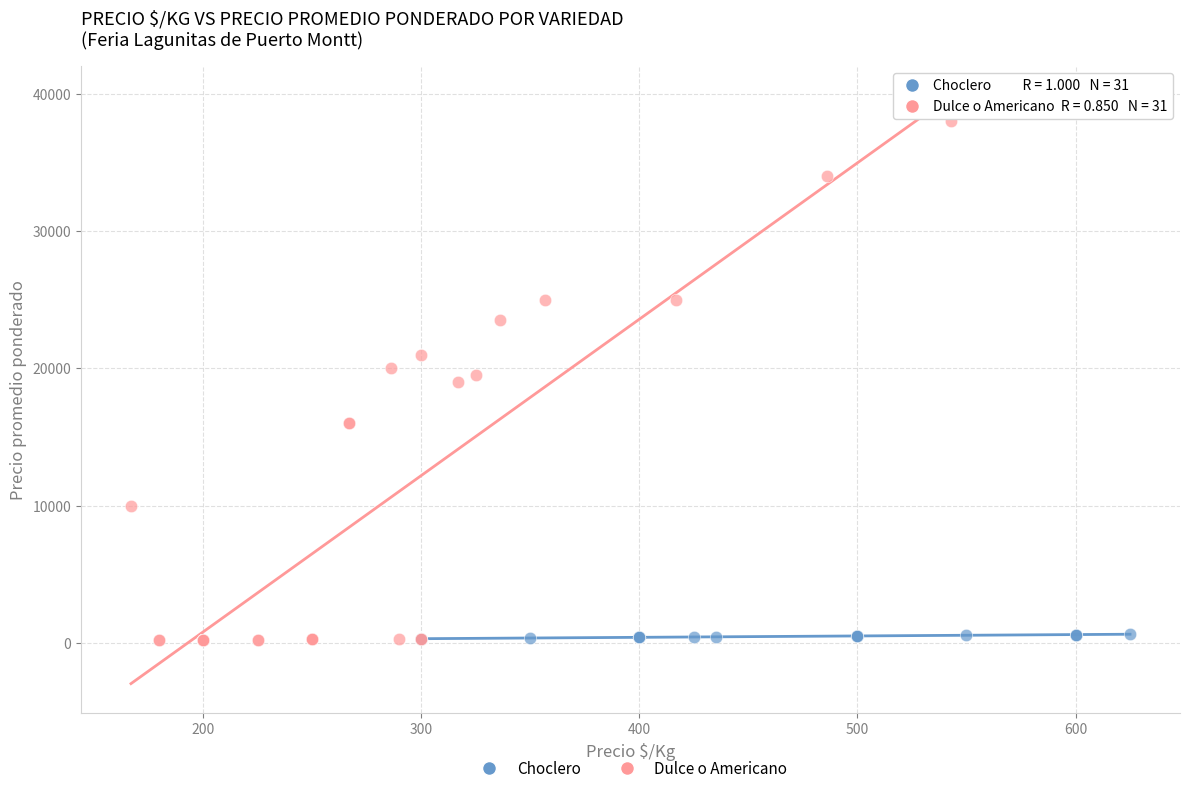

Which series reaches the maximum Y coordinate?

Dulce o Americano